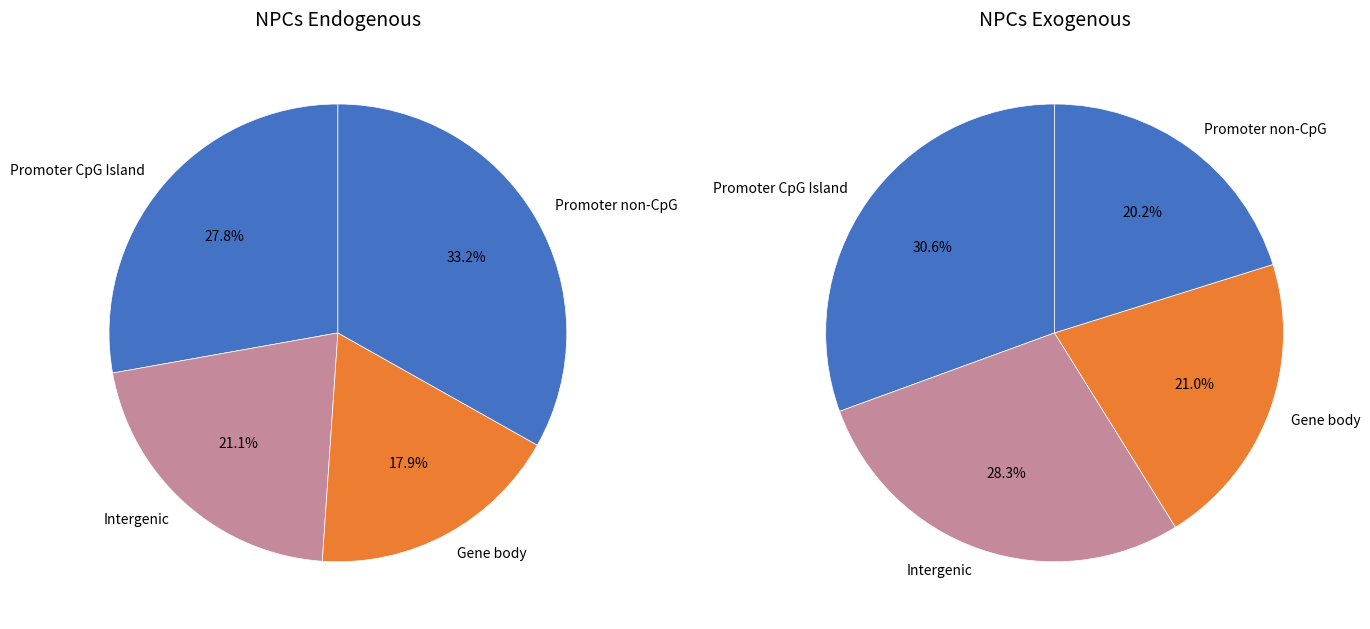

Is there a majority slice in this chart?

No